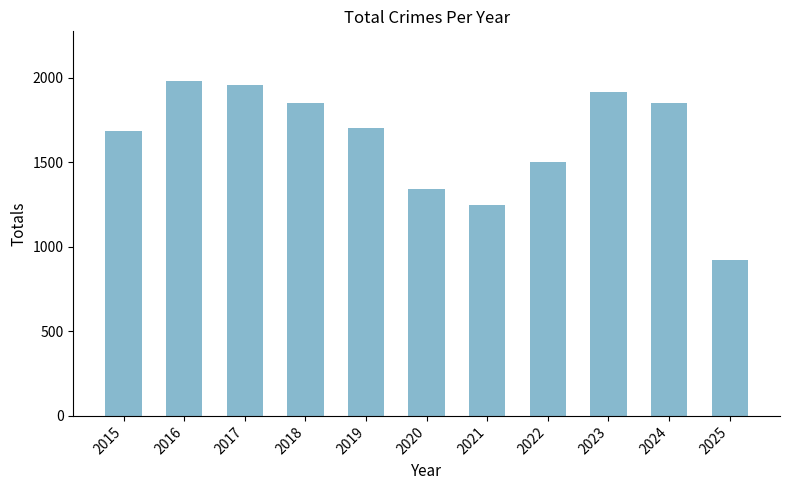

True or false: the data shows 566 at 2019.

False